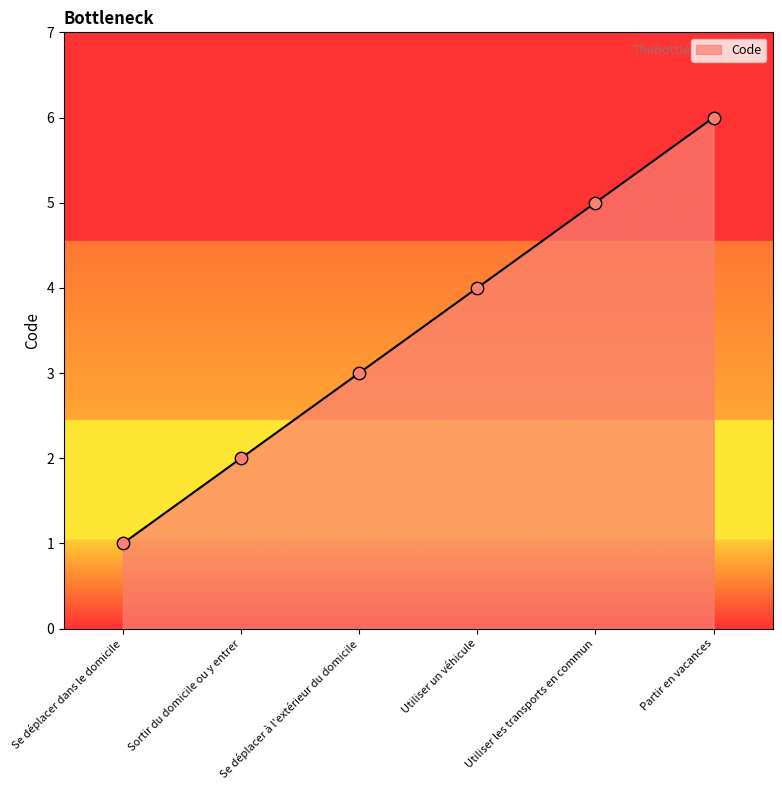

Between Utiliser un véhicule and Se déplacer dans le domicile, which is larger?

Utiliser un véhicule